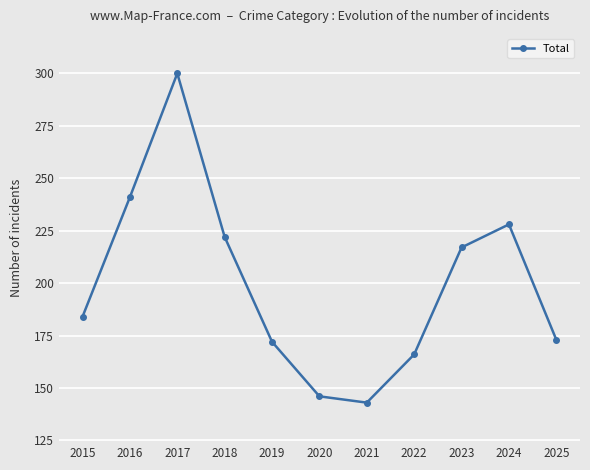

Does the chart have visible grid lines?

Yes